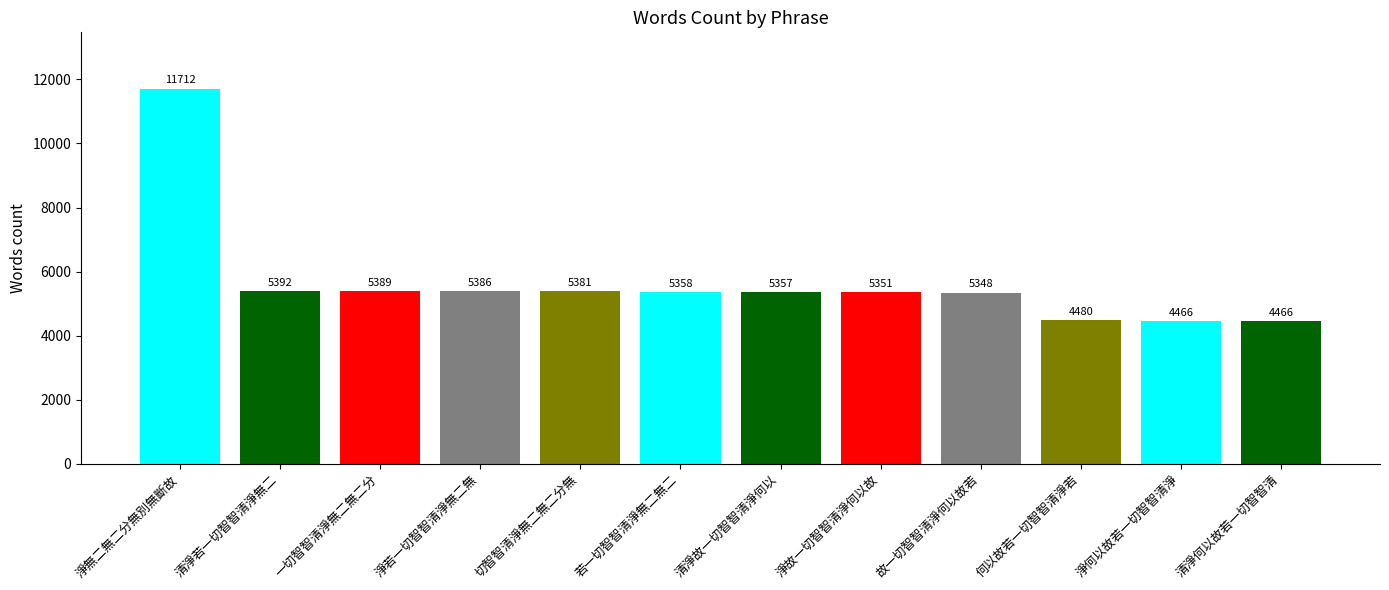

What is the sum of all values?

68086